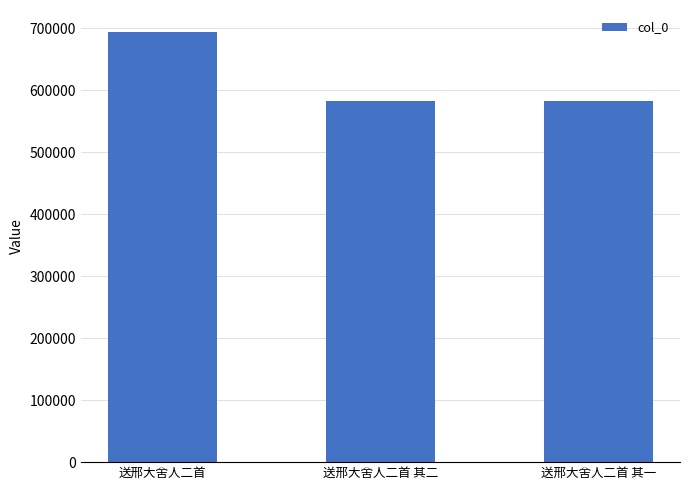

At which label is the value closest to 638771?

送邢大舍人二首 其二